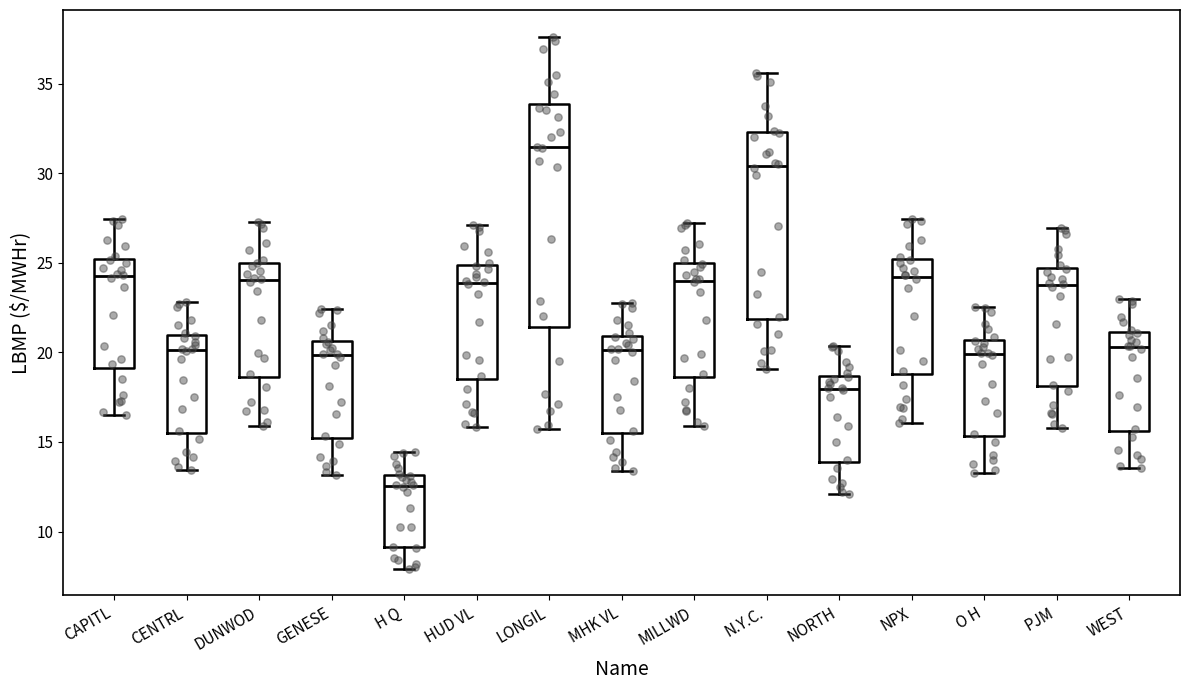

Where does the lower whisker of the box for MHK VL end on the y-axis? The values are not printed on the chart, so give them approximately, as read against the axis.

13.5